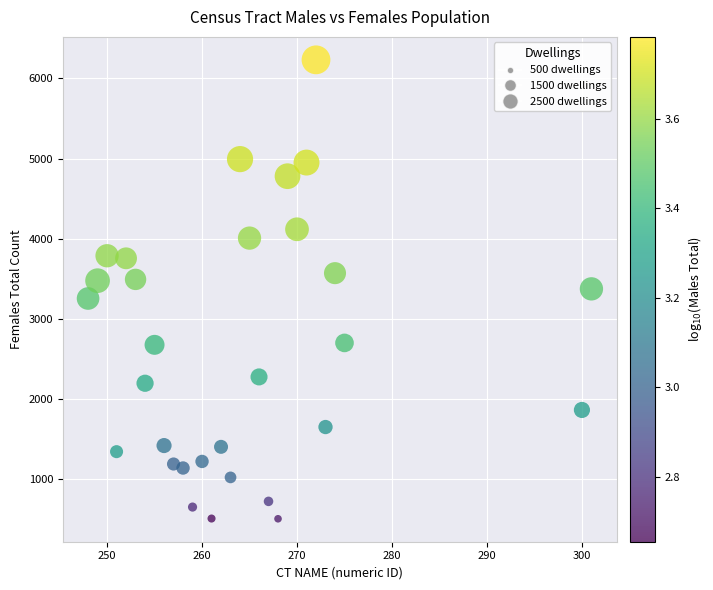

What is the range of Y values (max minus min)?

5723